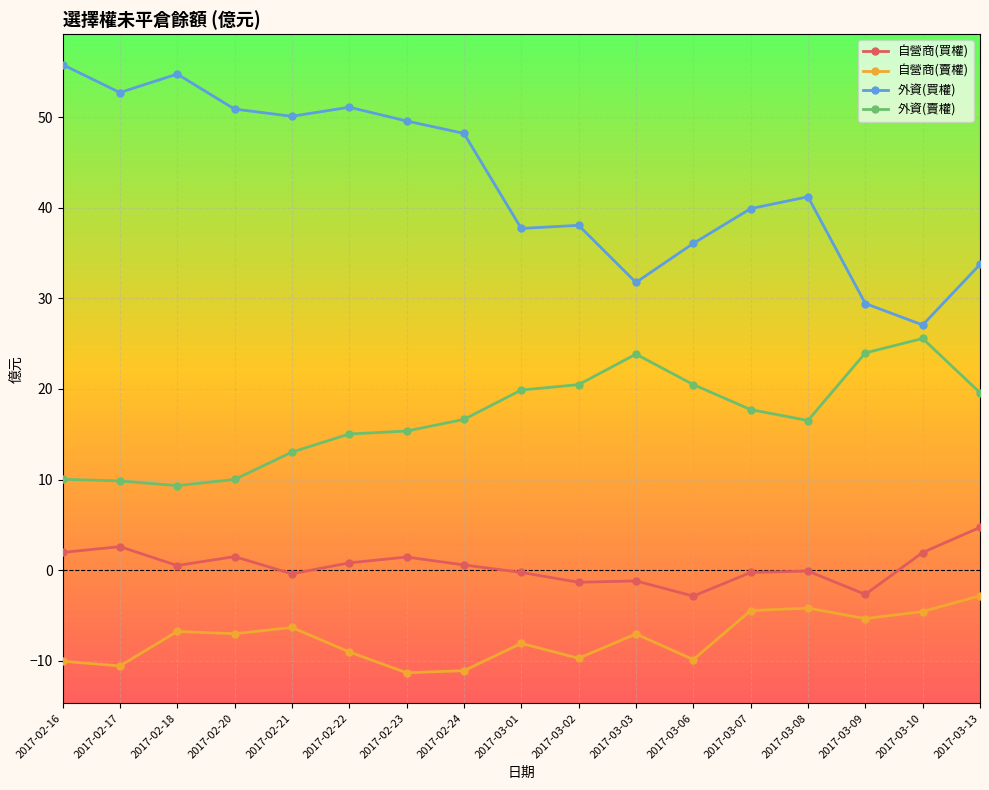

The 外資(賣權) series shows 15.0 at 2017-02-22. True or false?

True